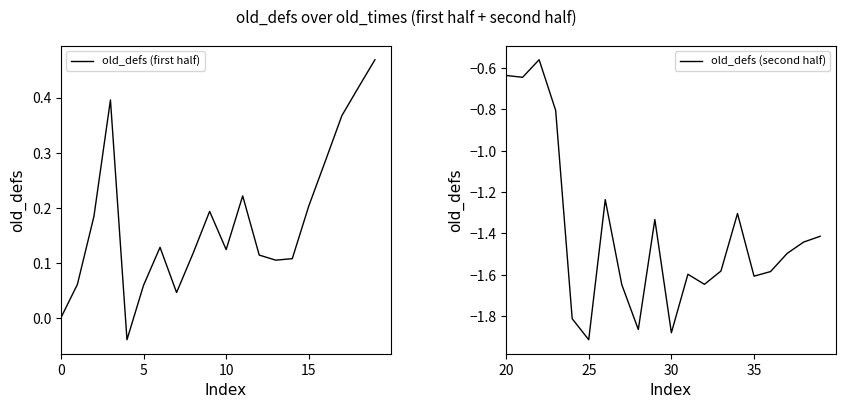

How many lines are shown in the chart?

2